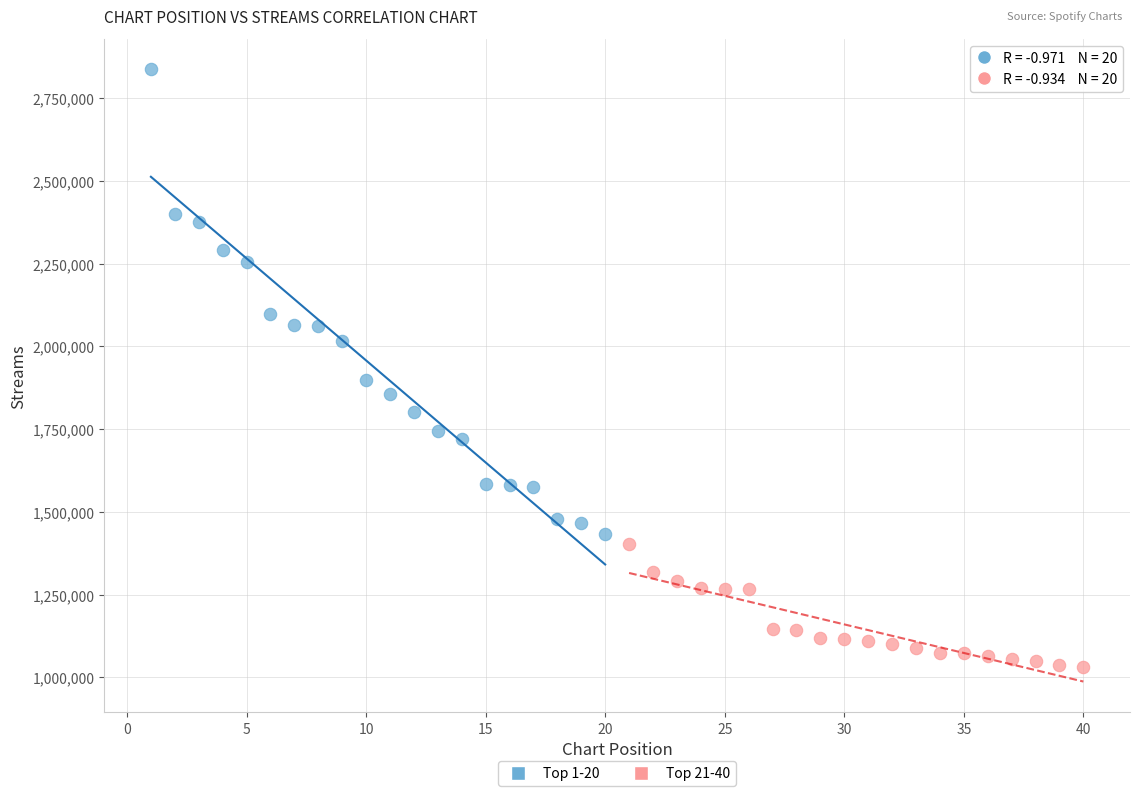

Which series contains the highest Y value?

Top 1-20